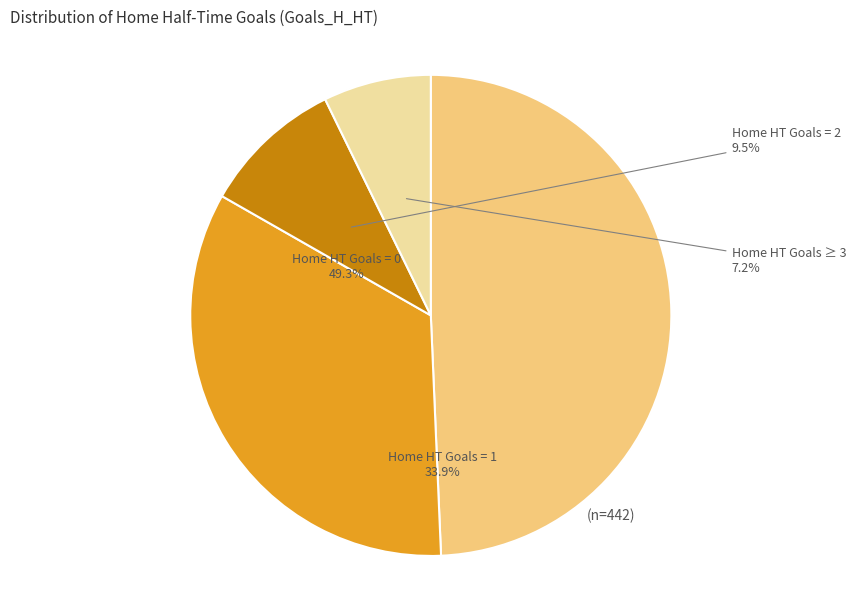

Is there a majority slice in this chart?

No